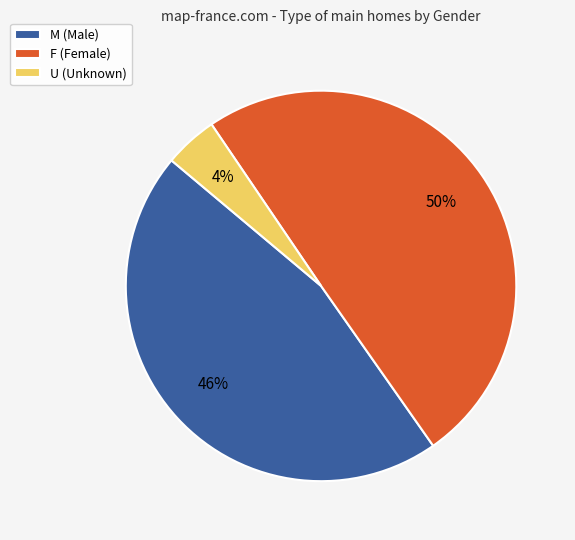

Is it true that M is 46% of the pie?

True